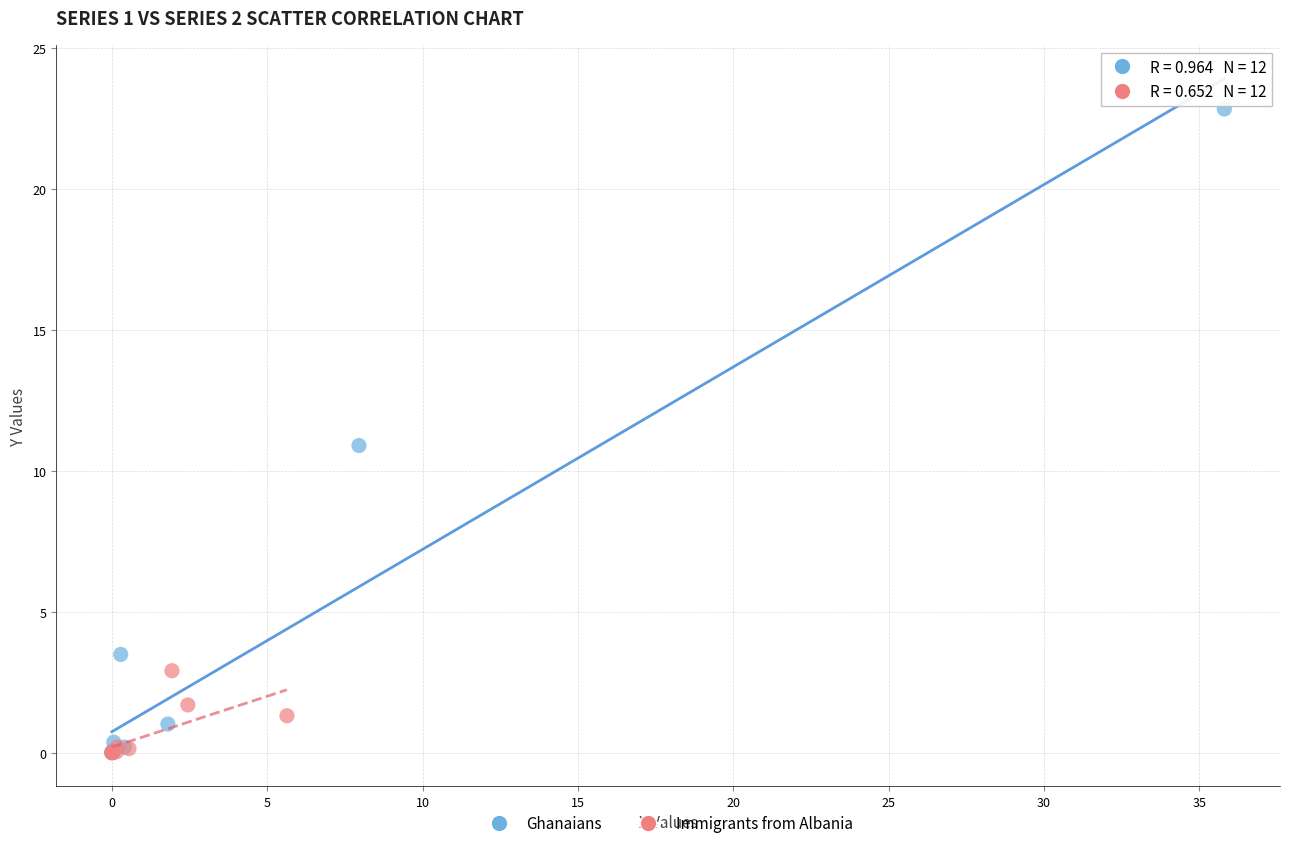

Which series contains the highest Y value?

Ghanaians